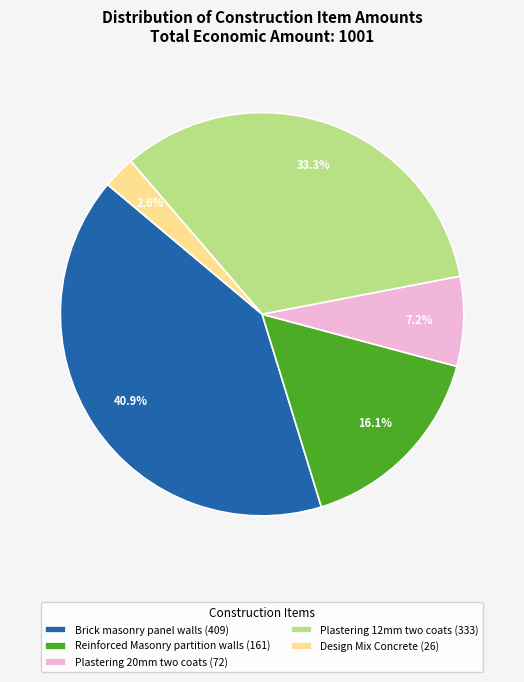

What is the ratio of the value at Plastering 12mm two coats (333) to the value at Plastering 20mm two coats (72)?

4.6